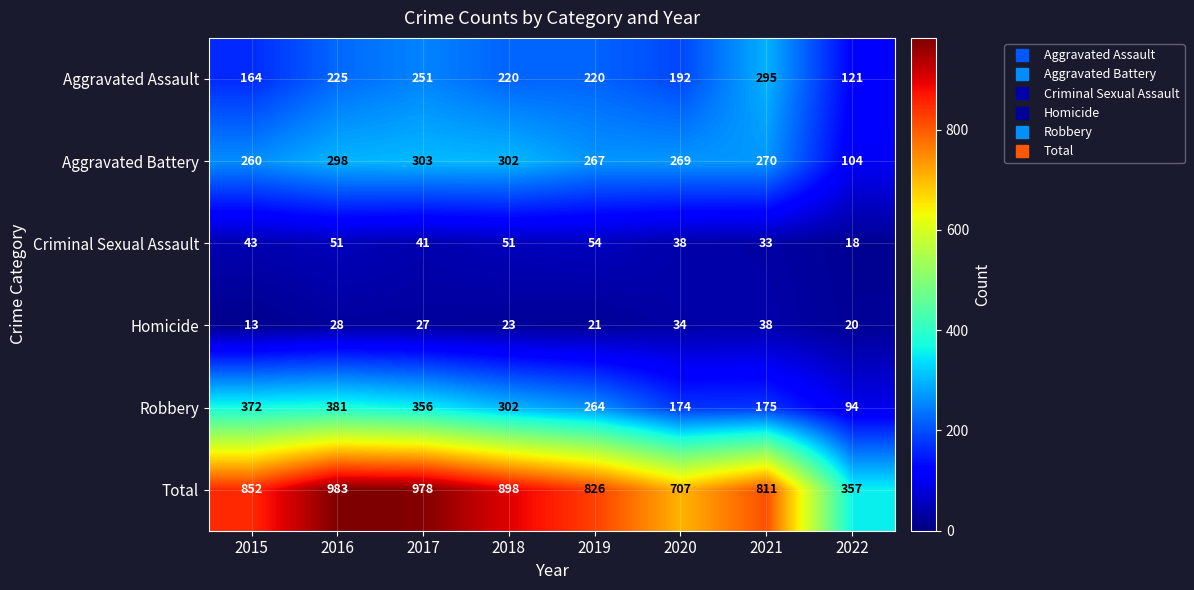

How many categories are shown in the chart?

8